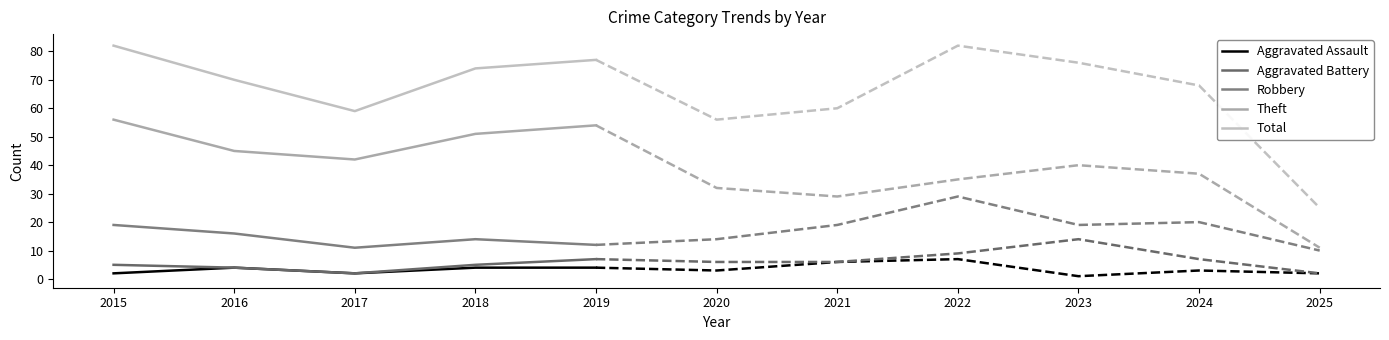

The value of Robbery at 2018 is 14. True or false?

True